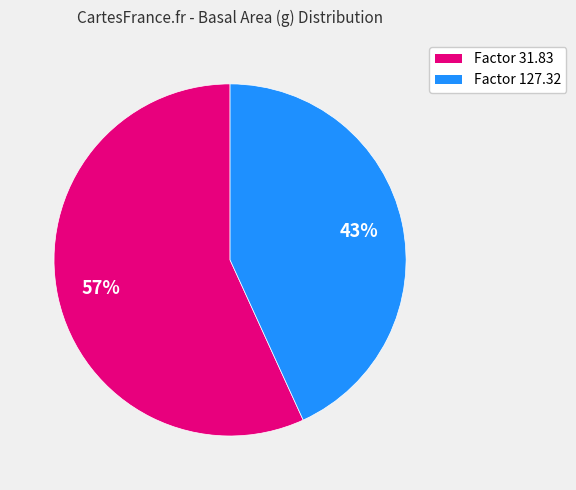

Rank the categories by value from lowest to highest.

Factor 127.32, Factor 31.83